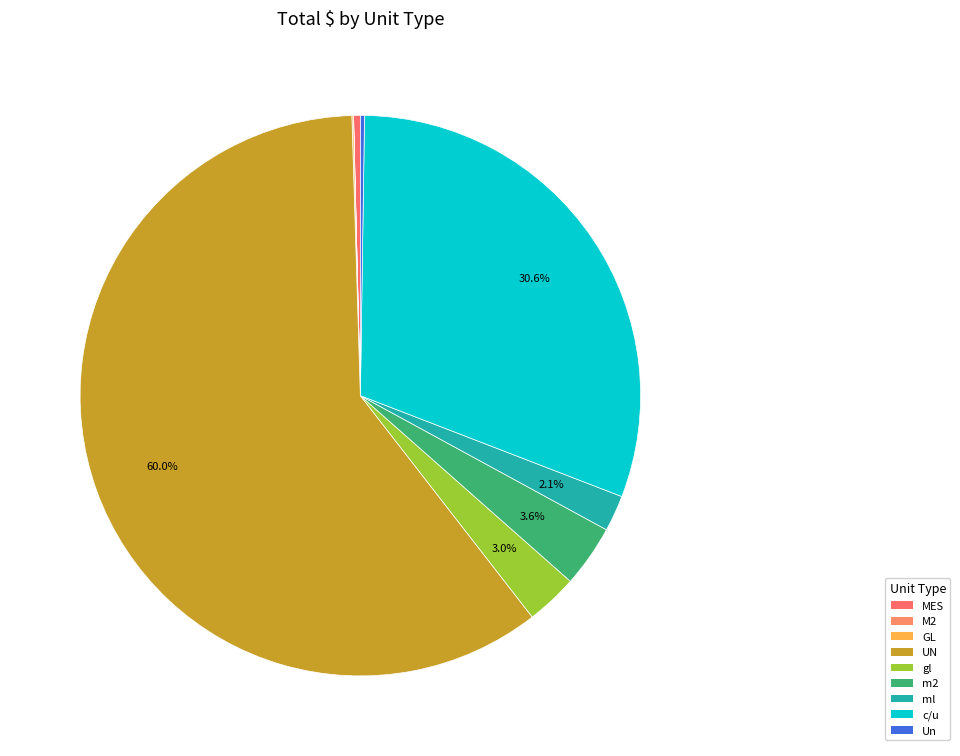

Does UN account for over 50% of the chart?

Yes